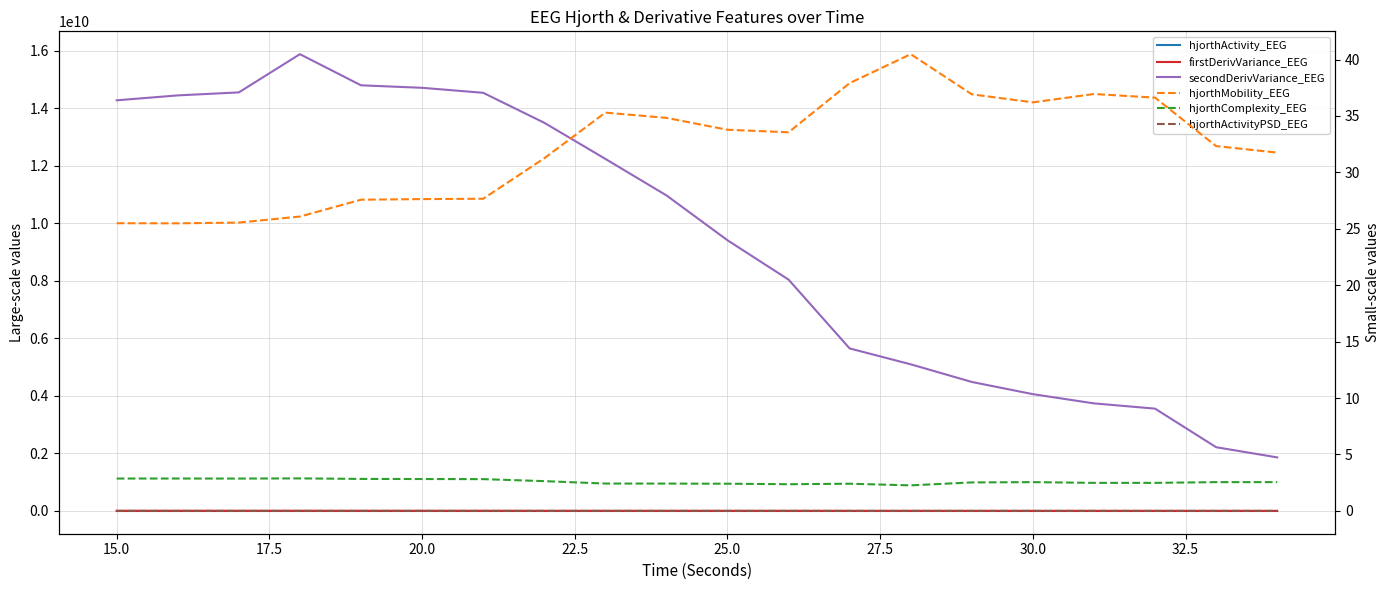

How many values in the secondDerivVariance_EEG series are below 10974063276?

10